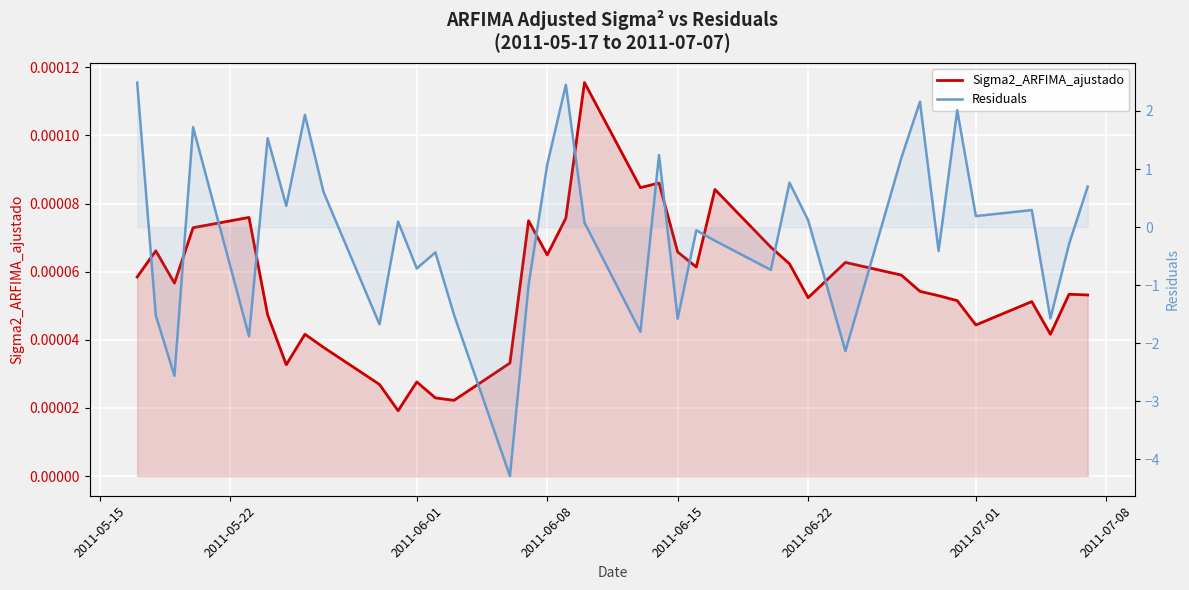

At how many categories does at least one series exceed -1?

37